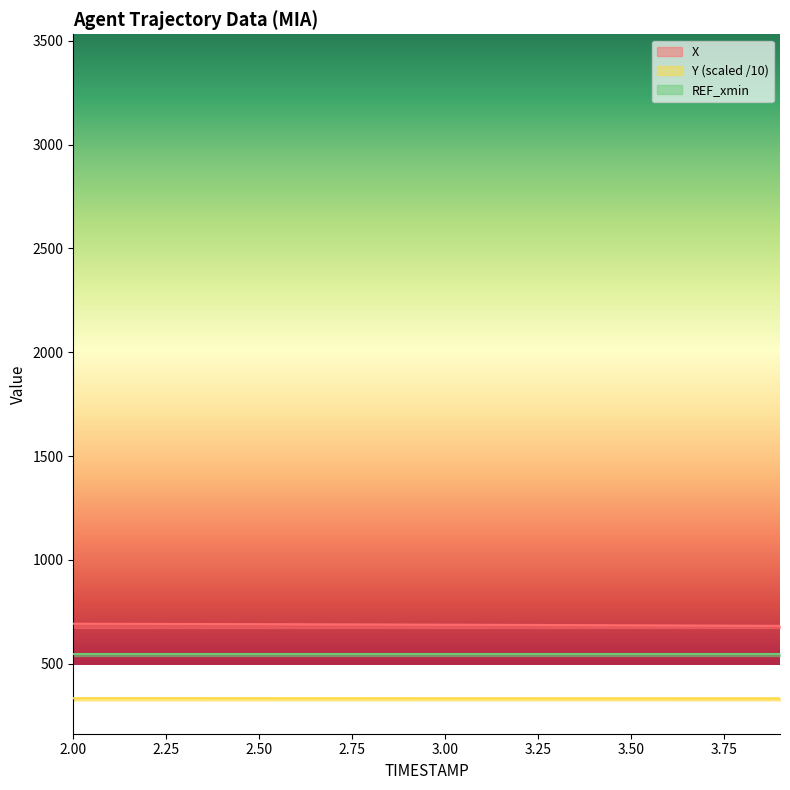

What is the maximum value for Y (scaled /10)?

333.2